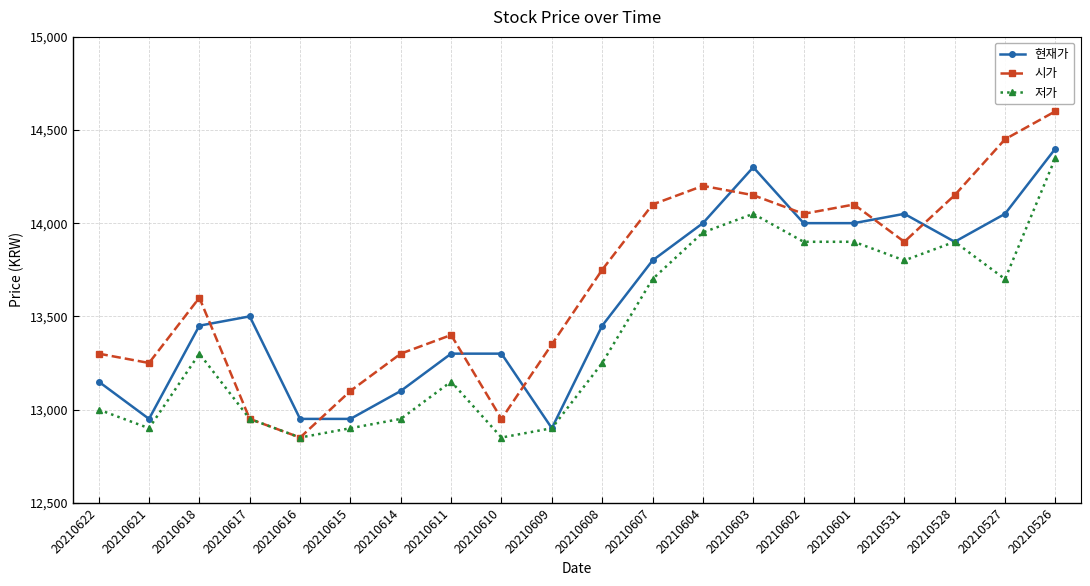

Rank the series by their average value, from lowest to highest.

저가, 현재가, 시가